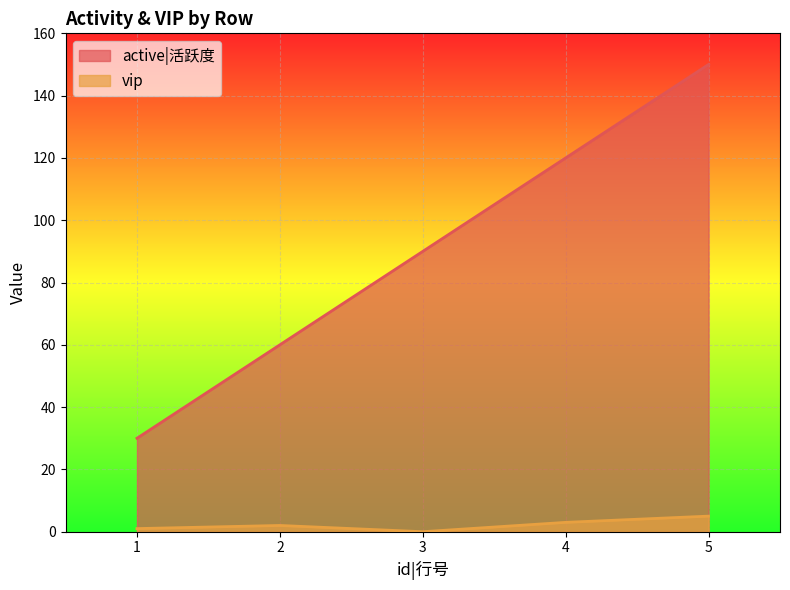

True or false: vip and active|活跃度 cross at least once.

False